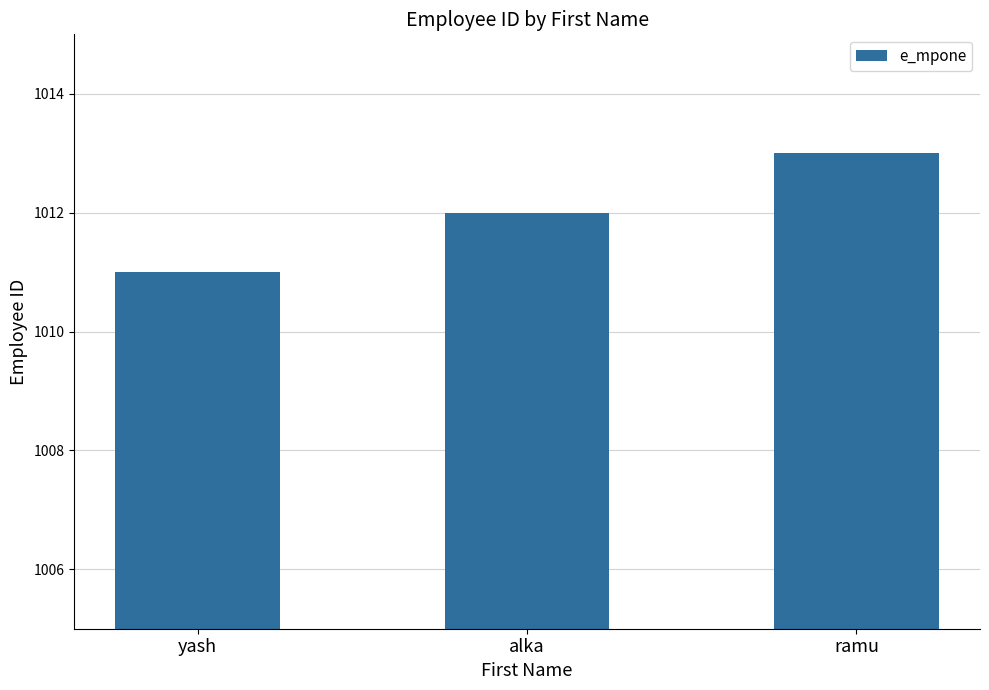

Reading left to right, transcribe all the data shown in this chart.

1011	1012	1013